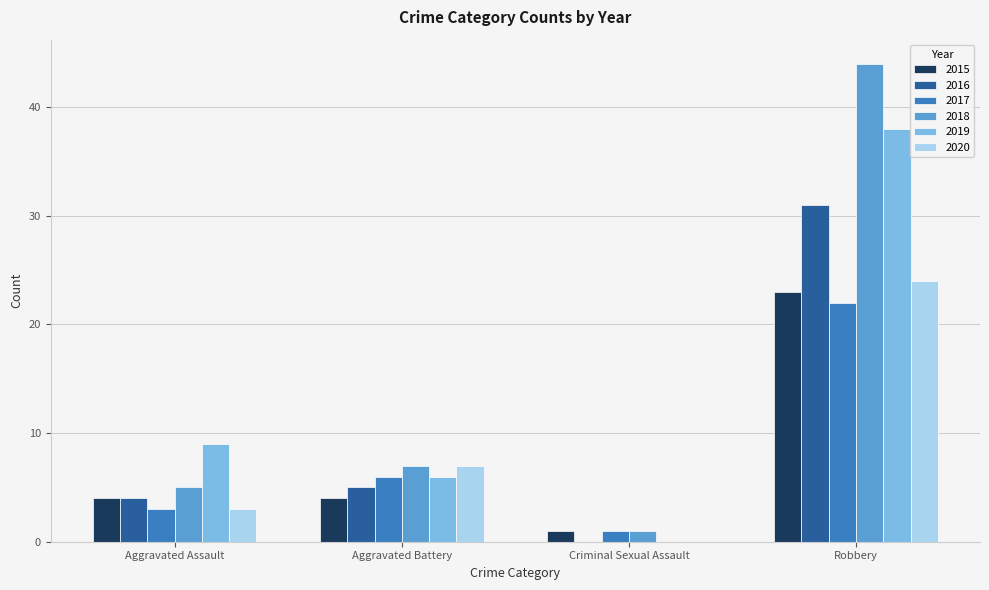

How many series are shown in this chart?

6